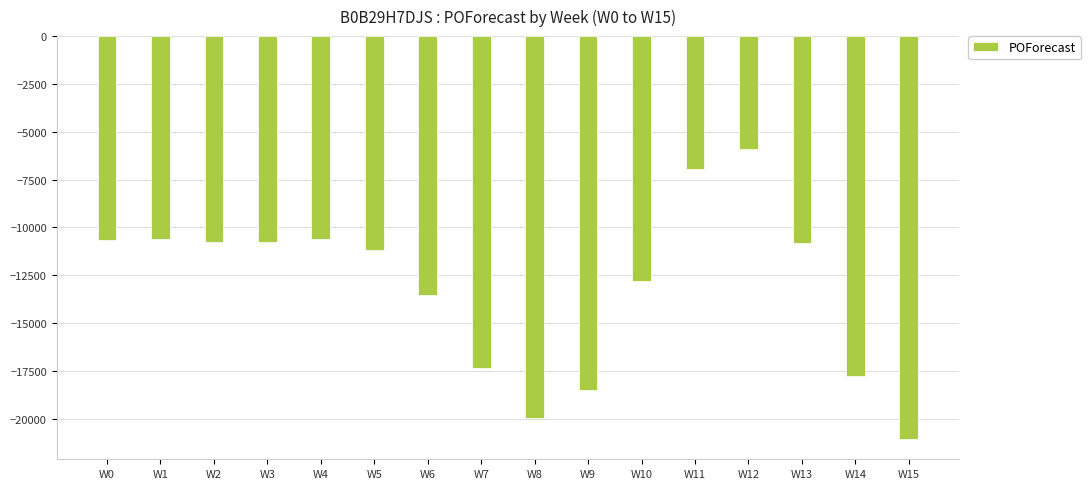

Which has a higher value, W0 or W12?

W12